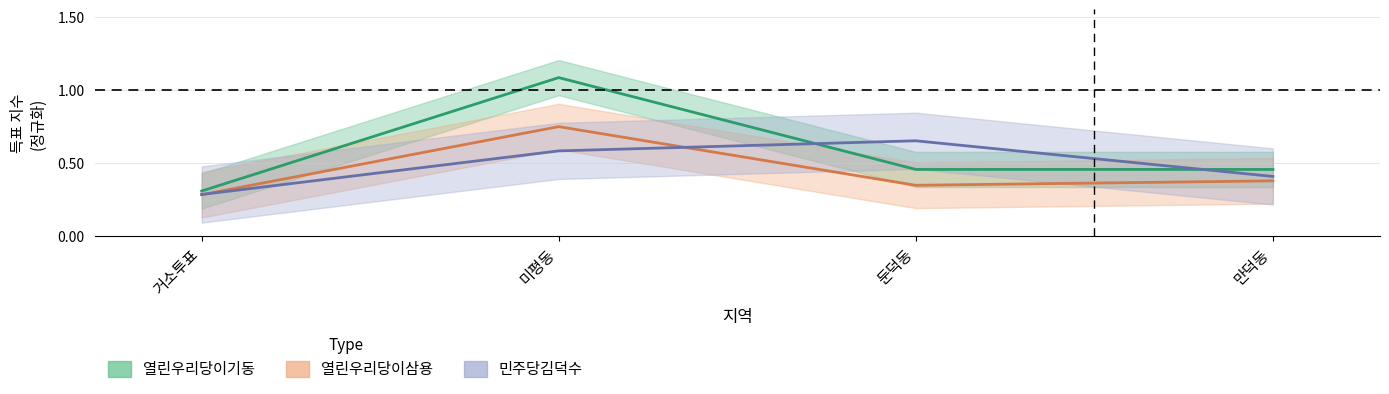

What is the sum of all 열린우리당이삼용 values?

1.8